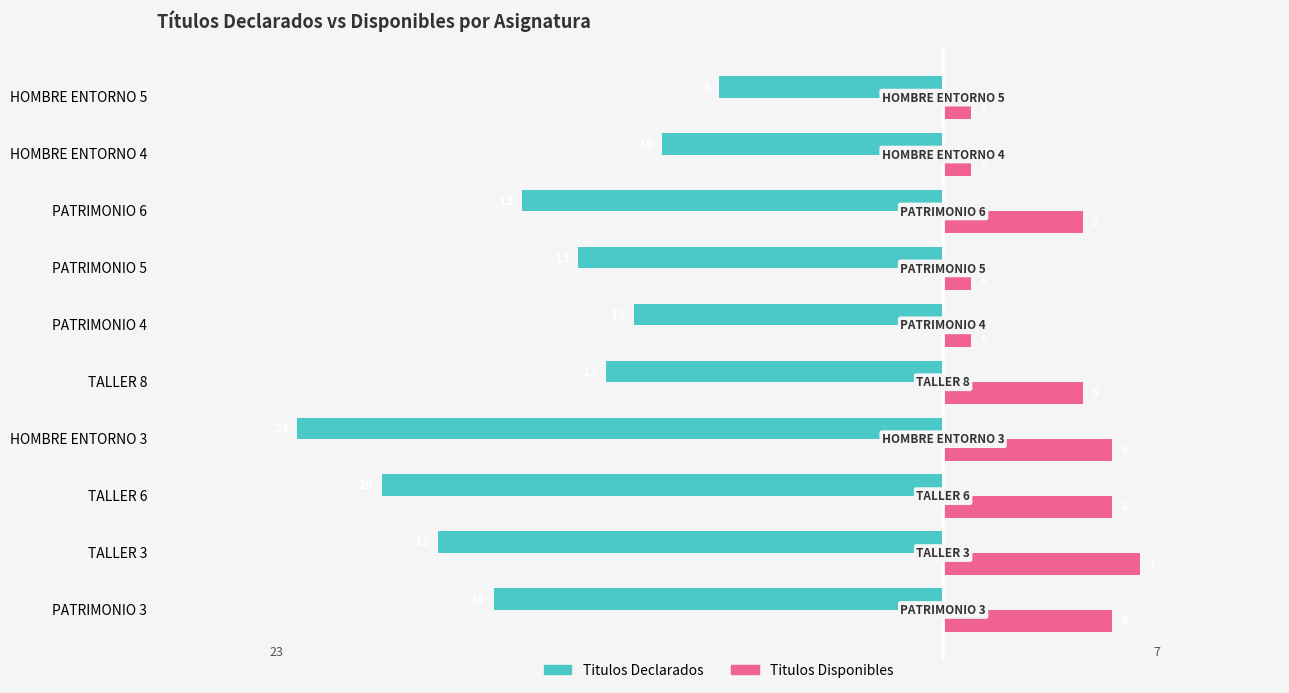

What is the total value across all series at TALLER 3?

-11